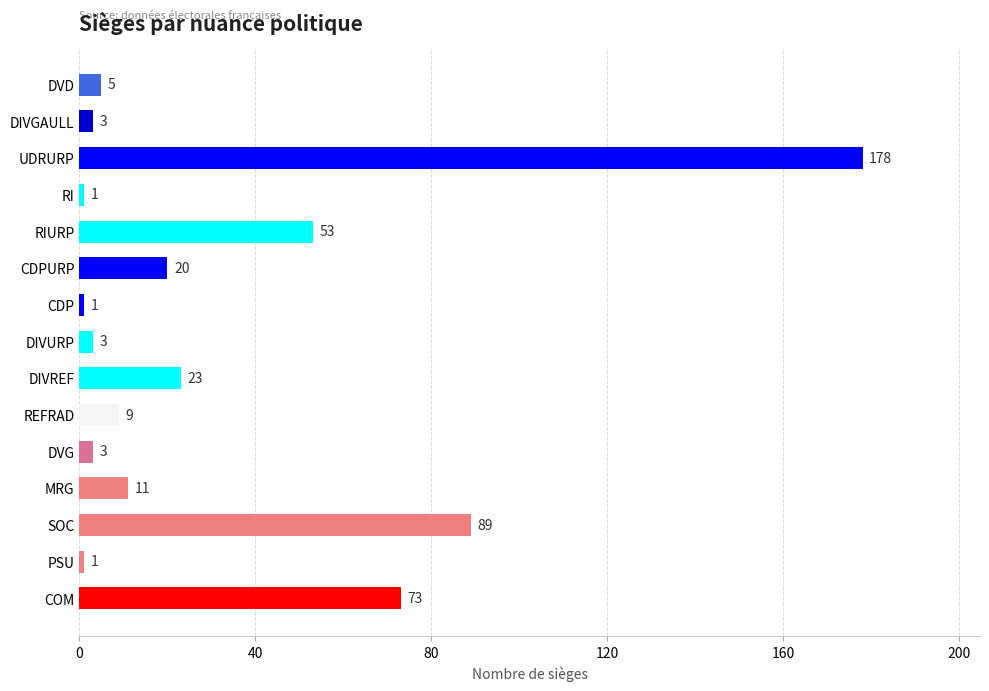

Which label corresponds to the largest value in the chart?

UDRURP